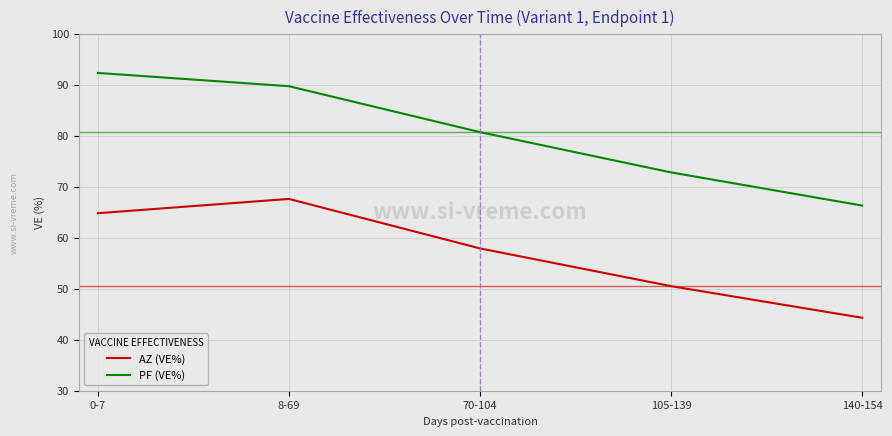

Is it true that PF (VE%) equals 72.8 at 105-139?

True